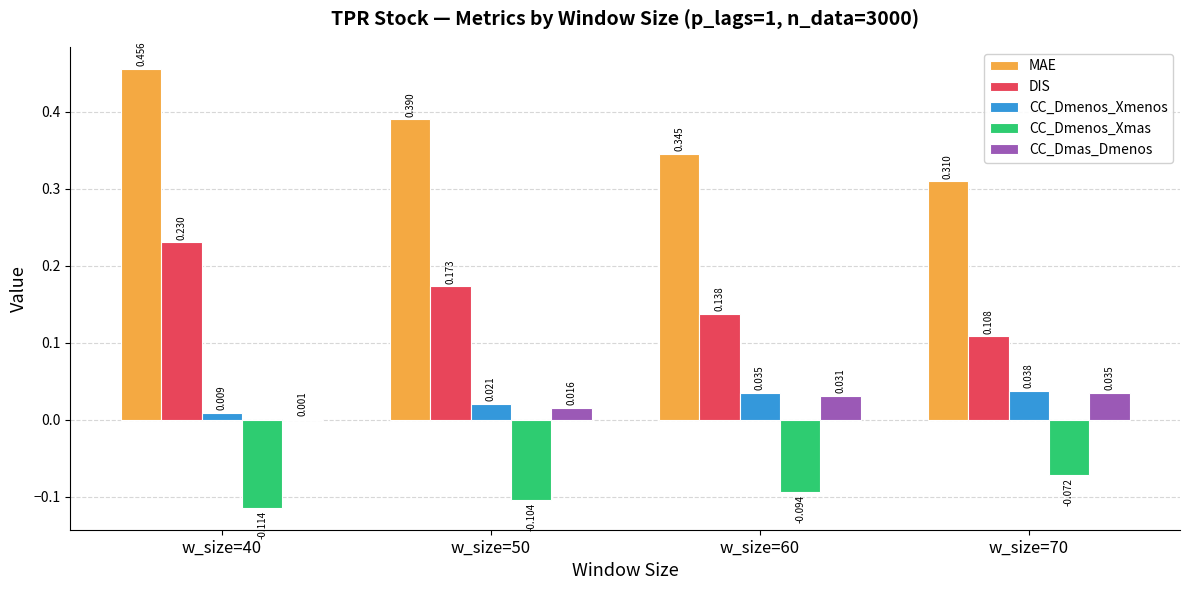

Which series changed the most between w_size=50 and w_size=60?

MAE